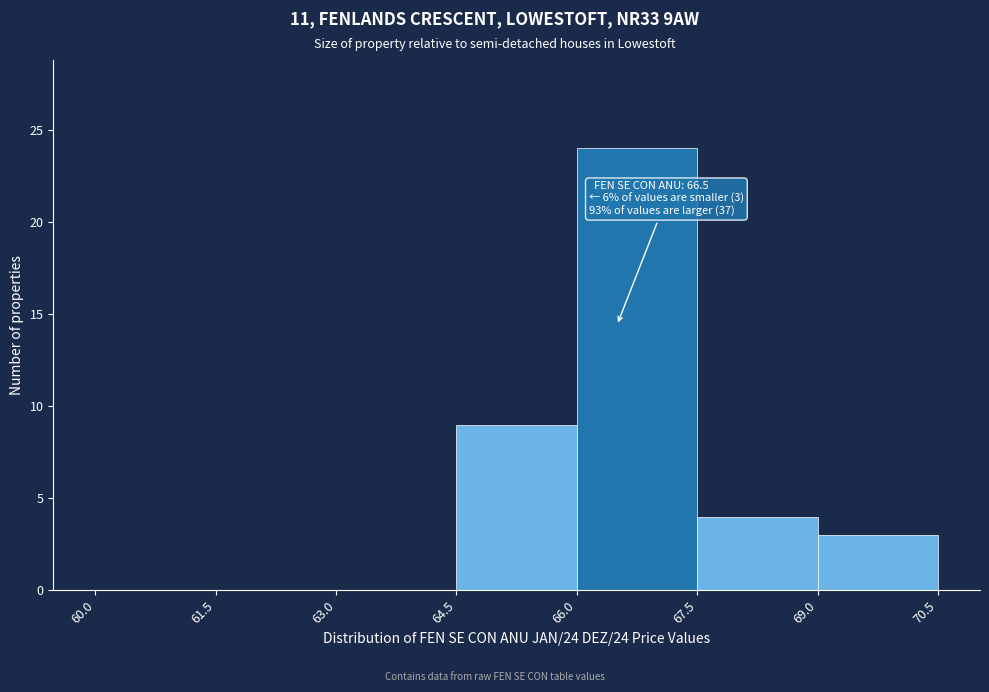

Which range on the x-axis has the tallest bar?

66.0 to 67.5